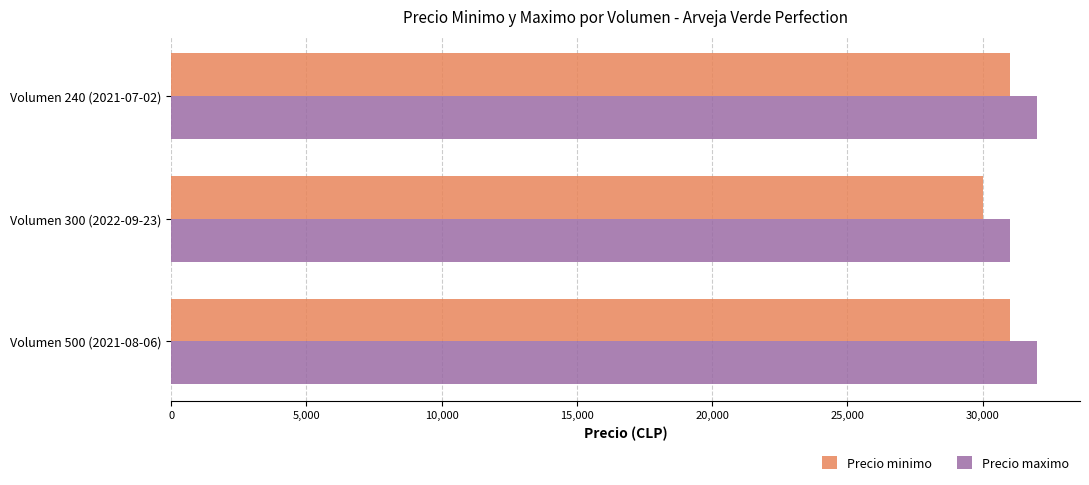

What is the difference between the maximum and minimum values in the Precio minimo series?

1000